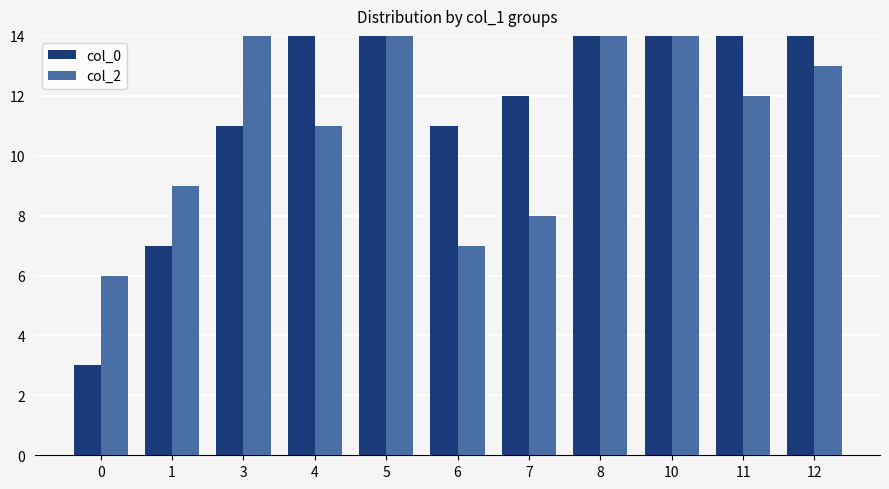

What is the difference between the highest and lowest values at 3?

3